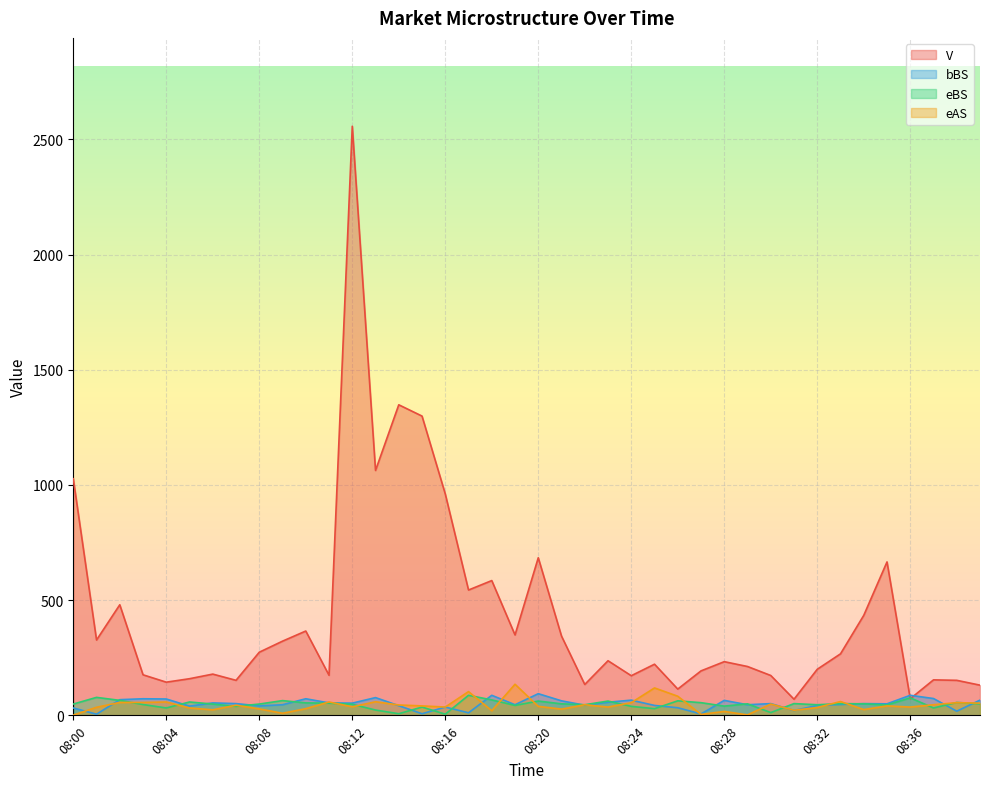

What is the difference between the second highest and second lowest values in the bBS series?

81